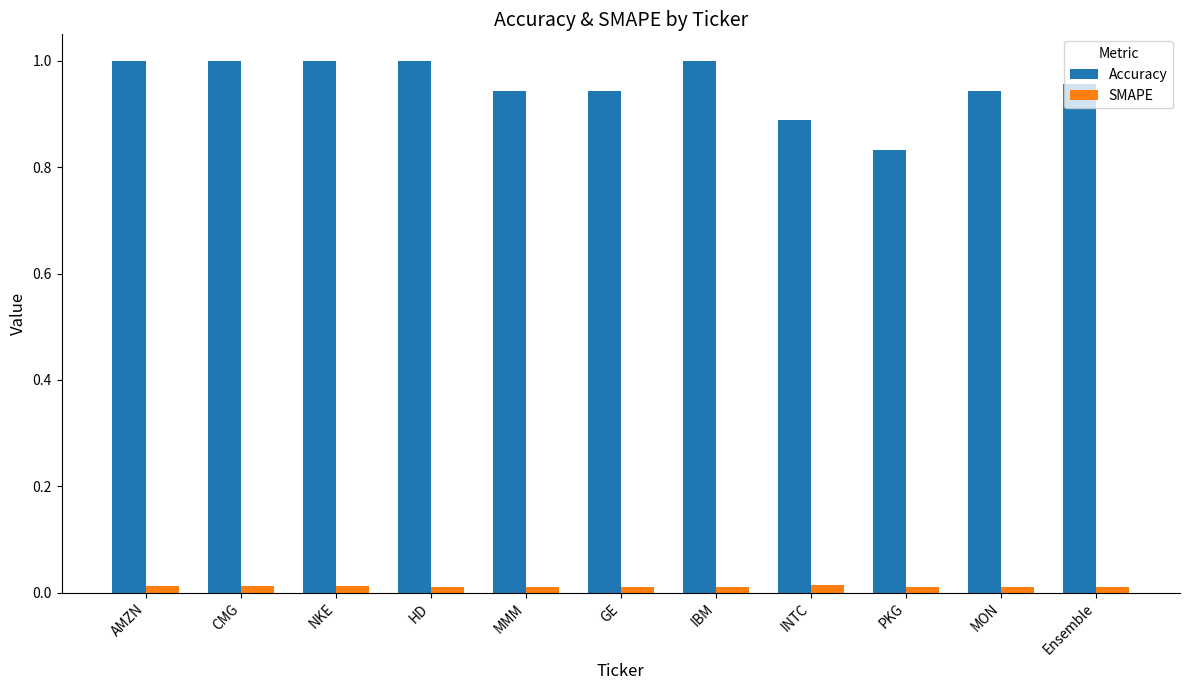

Which series has the largest range (max minus min)?

Accuracy